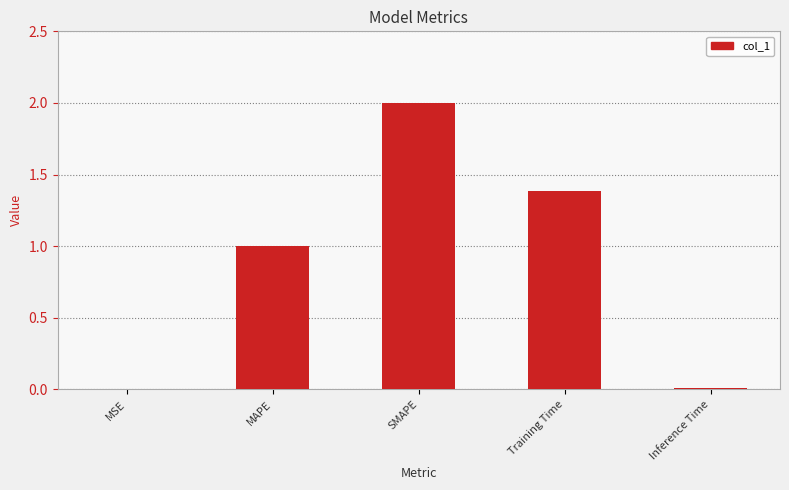

What is the difference between the values at Inference Time and MAPE?

1.0